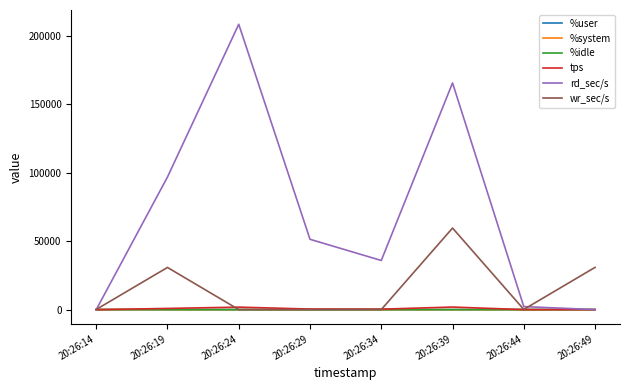

Which series has the widest spread of values?

rd_sec/s